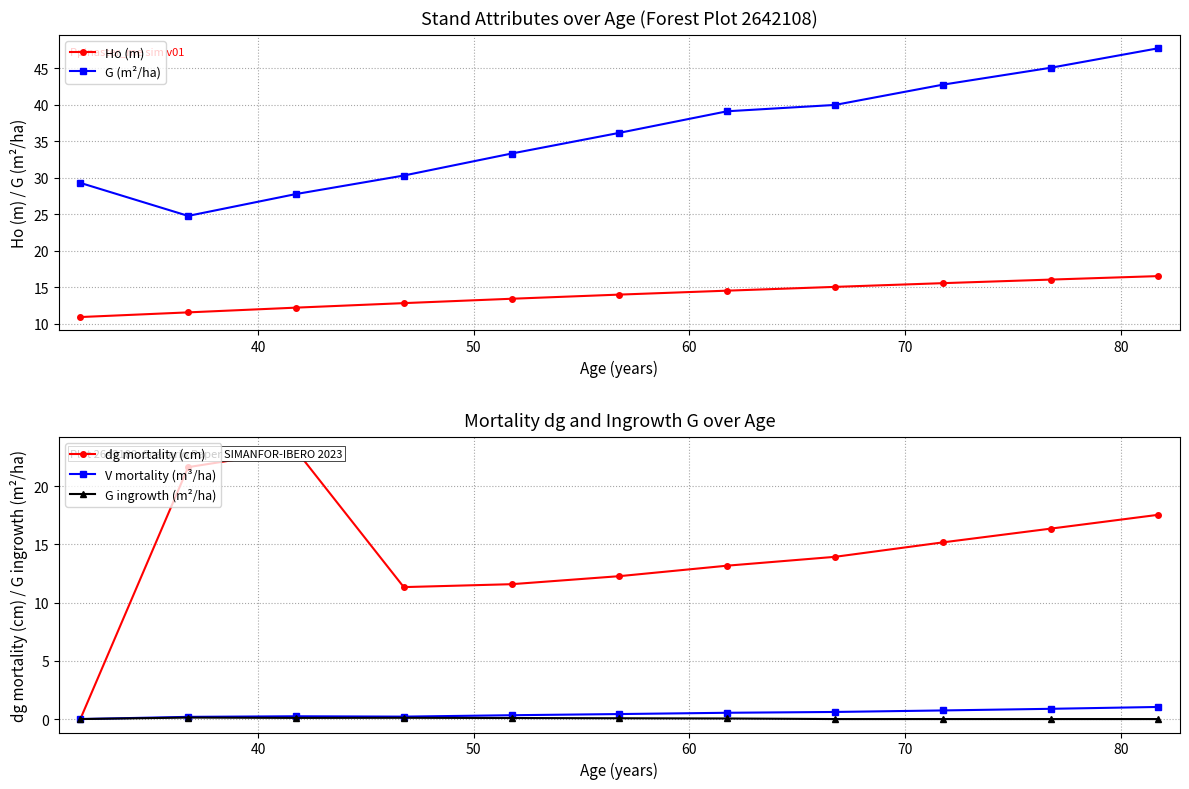

True or false: G (m²/ha) has more than 1 points higher than both neighbors.

False